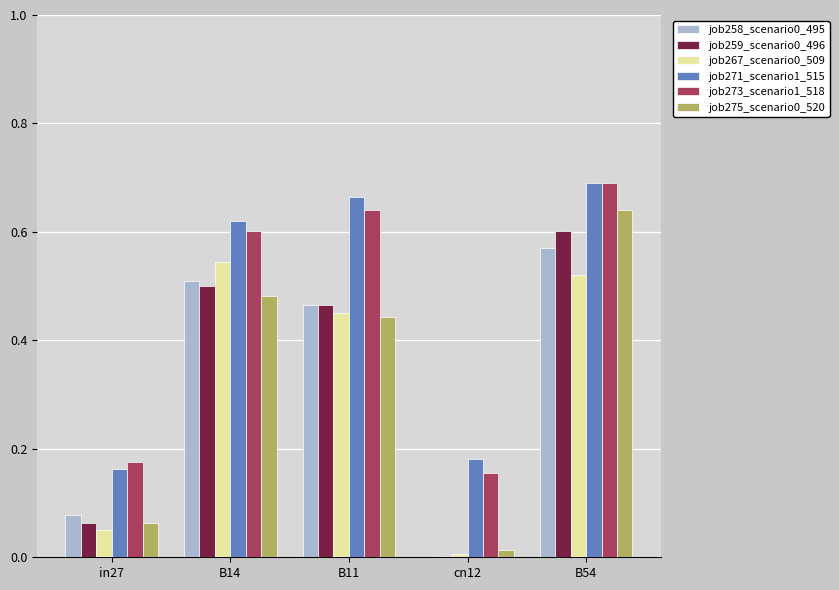

At which category does the chart reach its peak across all series?

B54